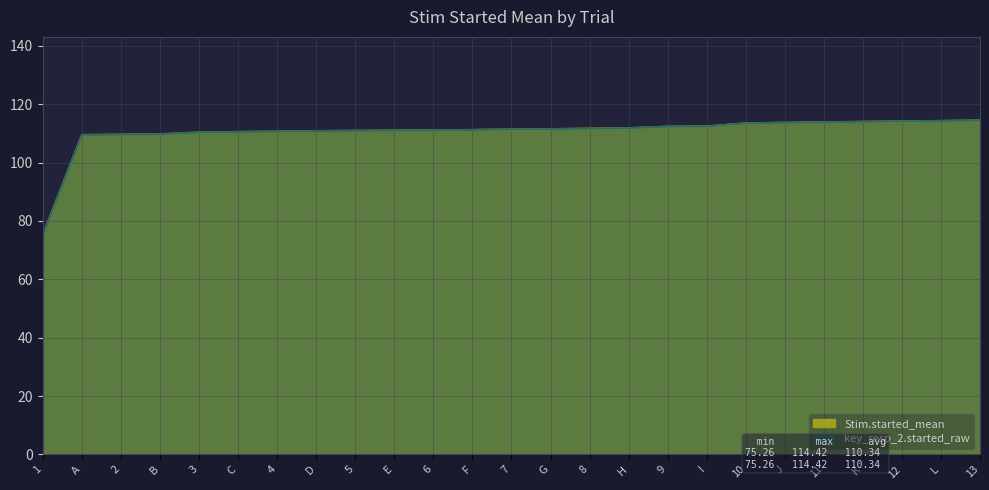

Which series has the widest spread of values?

Stim.started_mean